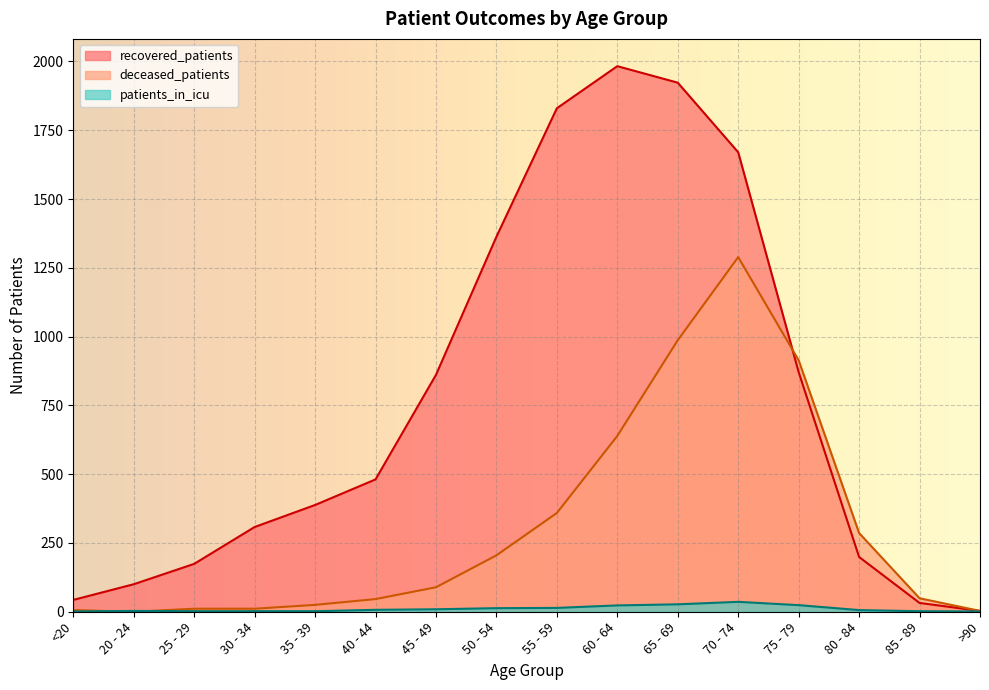

Reading left to right, extract all data points from this chart.

recovered_patients: 43	100	174	308	388	481	861	1363	1830	1983	1923	1670	871	199	32	3
deceased_patients: 6	0	11	11	25	46	89	205	359	639	987	1289	914	286	49	3
patients_in_icu: 1	3	2	2	2	7	9	13	14	23	27	36	24	6	2	1